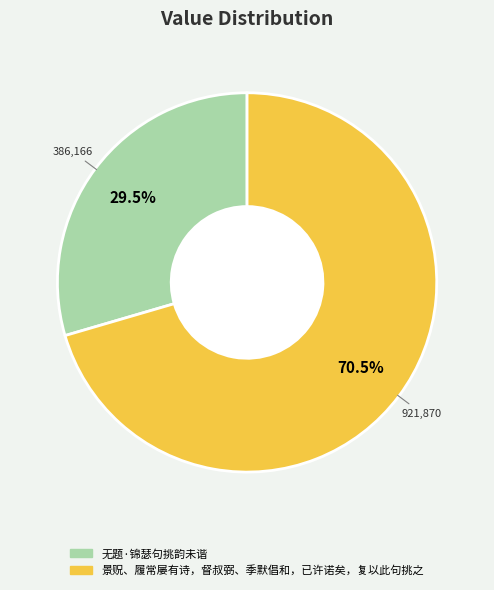

Which slice represents more than half of the pie?

景贶、履常屡有诗，督叔弼、季默倡和，已许诺矣，复以此句挑之